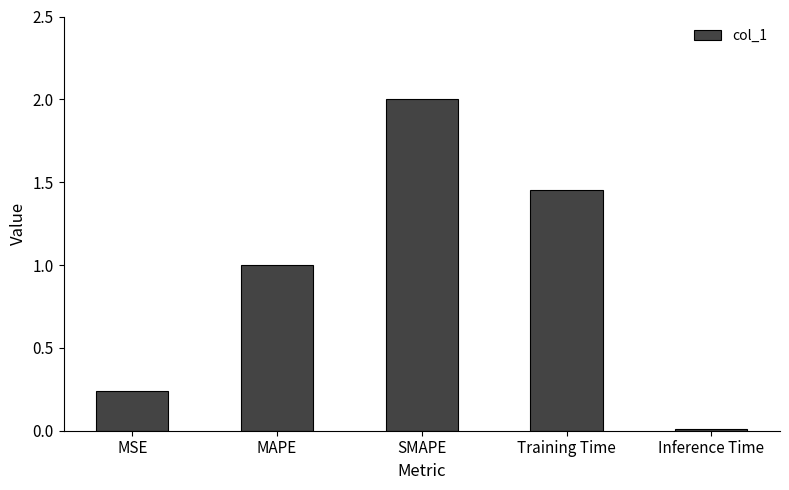

What is the sum of the values at MSE and MAPE?

1.2